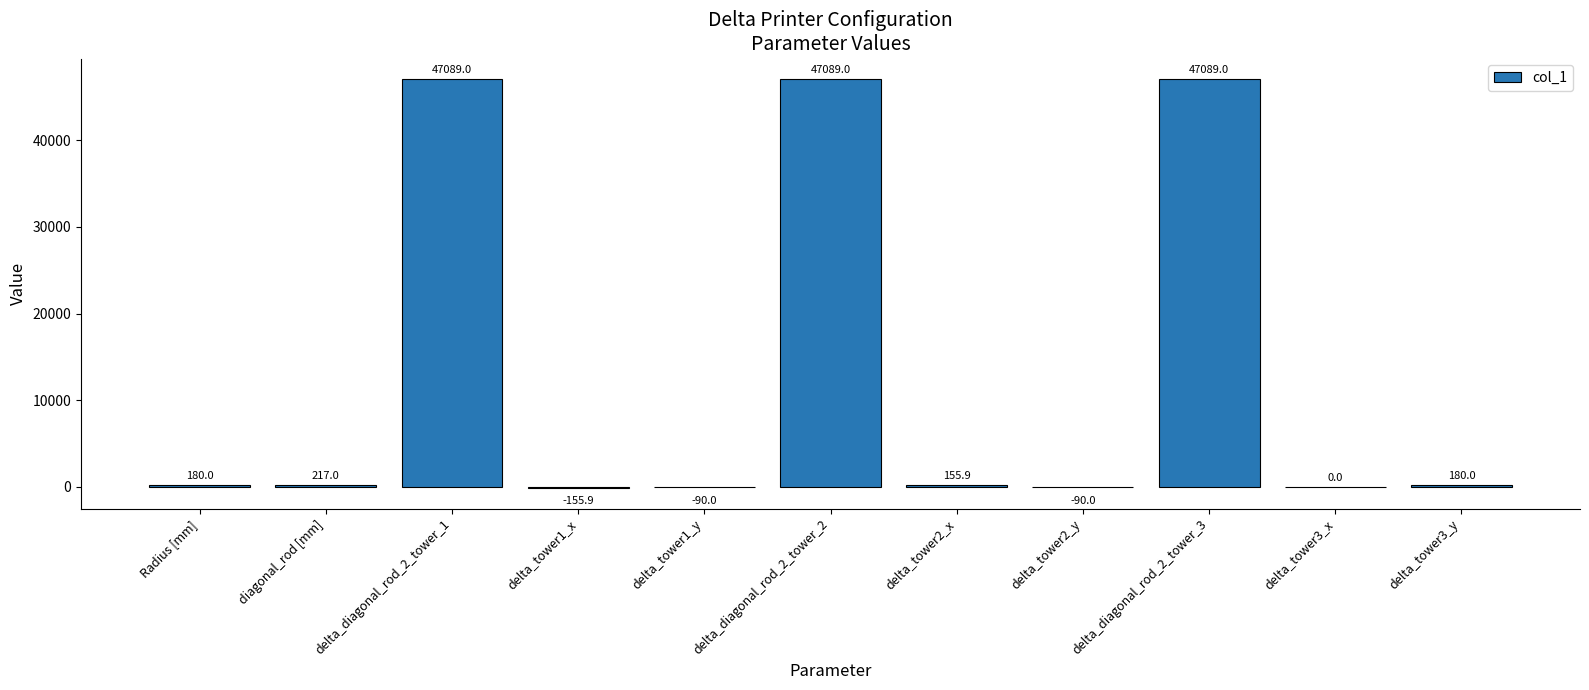

Reading left to right, list all the values displayed in this chart.

Radius [mm]=180.0	diagonal_rod [mm]=217.0	delta_diagonal_rod_2_tower_1=47089.0	delta_tower1_x=-155.9	delta_tower1_y=-90.0	delta_diagonal_rod_2_tower_2=47089.0	delta_tower2_x=155.9	delta_tower2_y=-90.0	delta_diagonal_rod_2_tower_3=47089.0	delta_tower3_x=0.0	delta_tower3_y=180.0